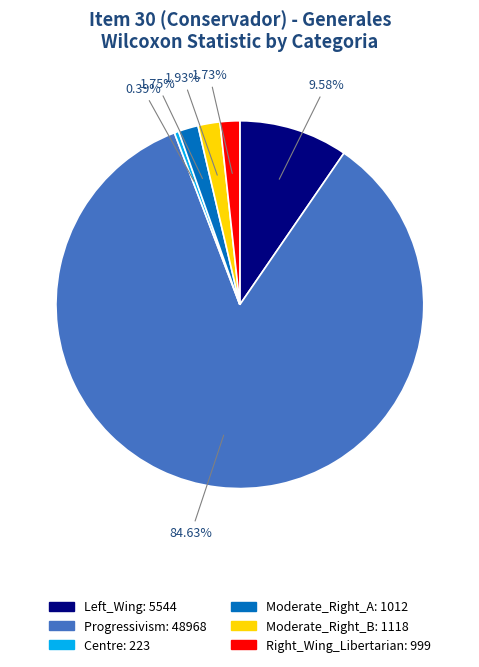

Combined, do Centre and Right_Wing_Libertarian account for over 50%?

No